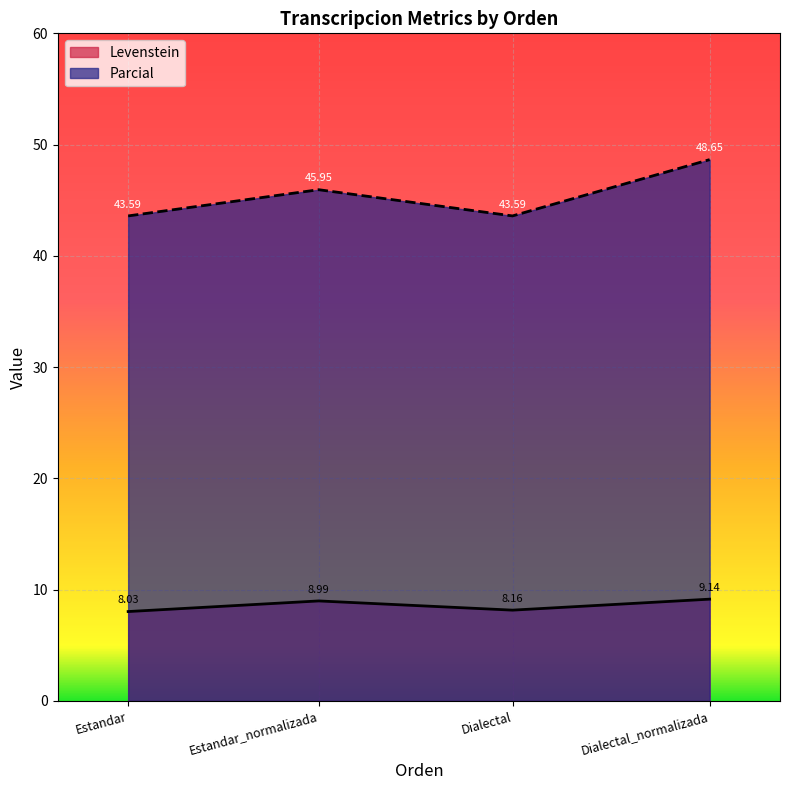

At which category does the chart reach its peak across all series?

Dialectal_normalizada